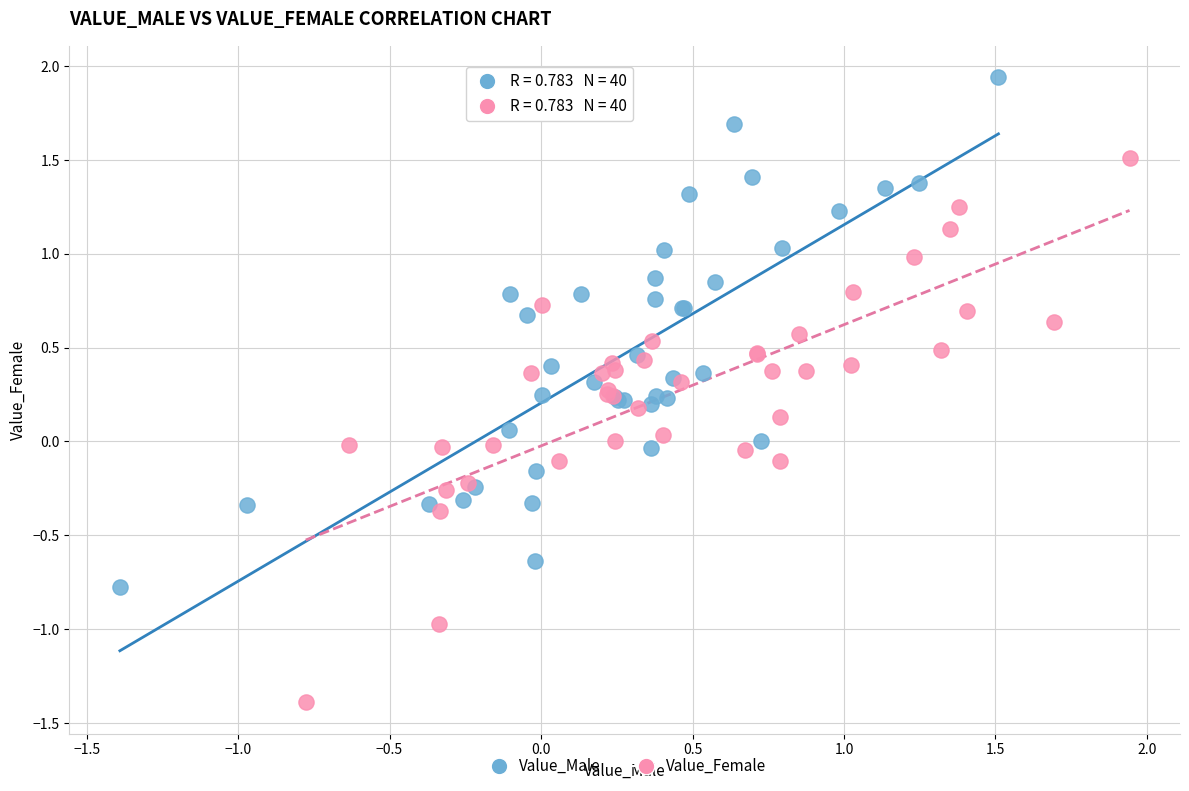

Which series reaches the maximum Y coordinate?

Value_Male